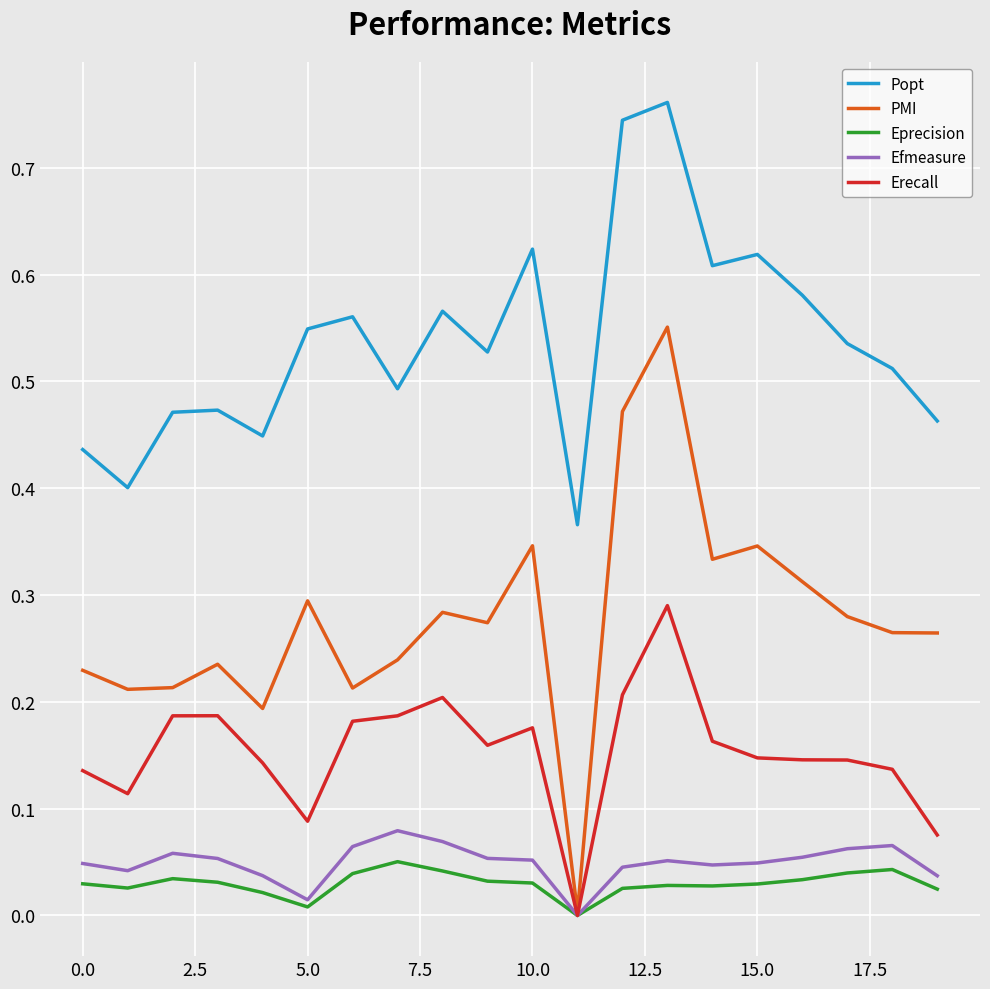

True or false: Popt and Efmeasure cross at least once.

False